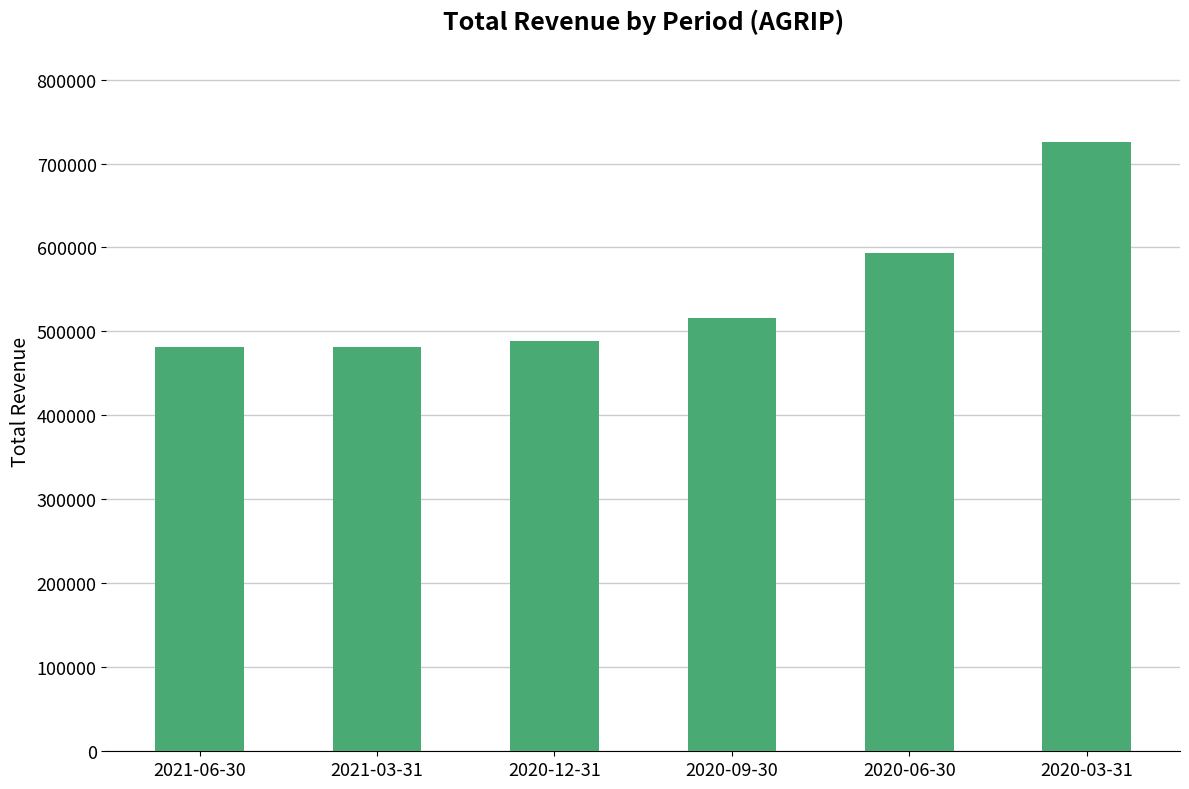

What is the approximate value at 2020-09-30, to the nearest 100?

515900